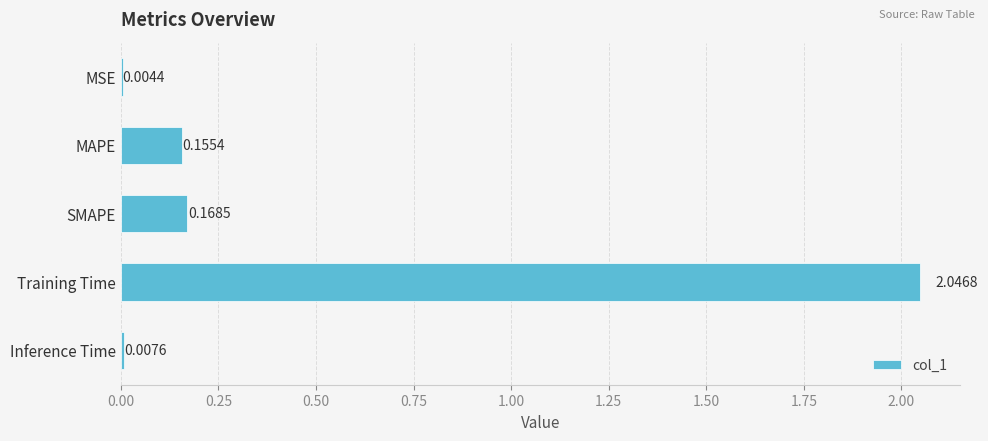

What is the sum of the values at Training Time and Inference Time?

2.1